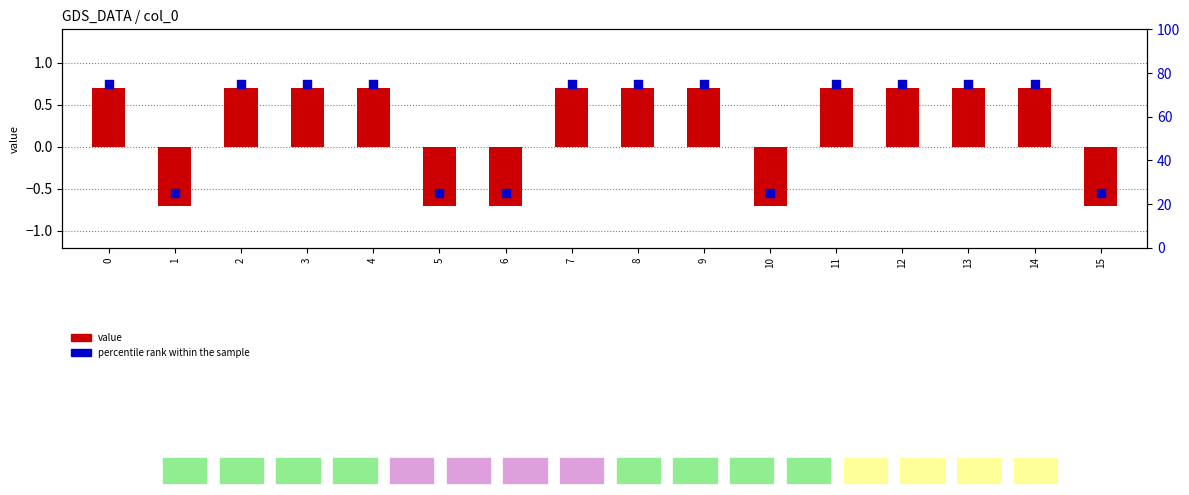

What are all the series names shown in the legend?

value, percentile rank within the sample